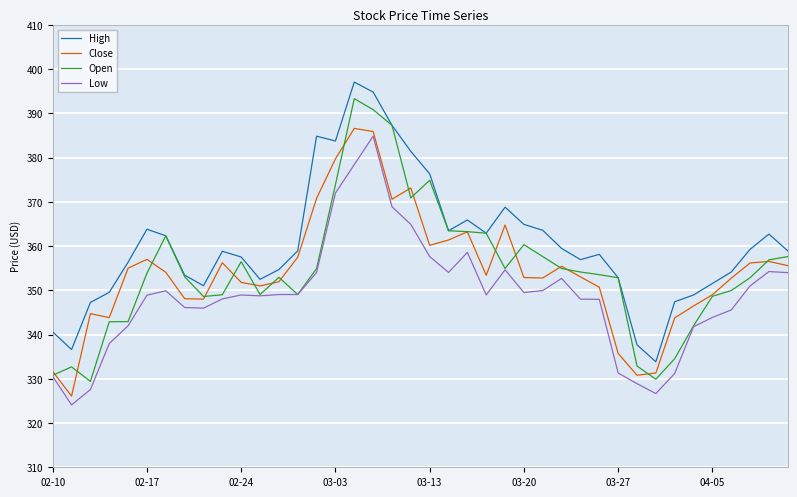

Which series has the largest range (max minus min)?

Open